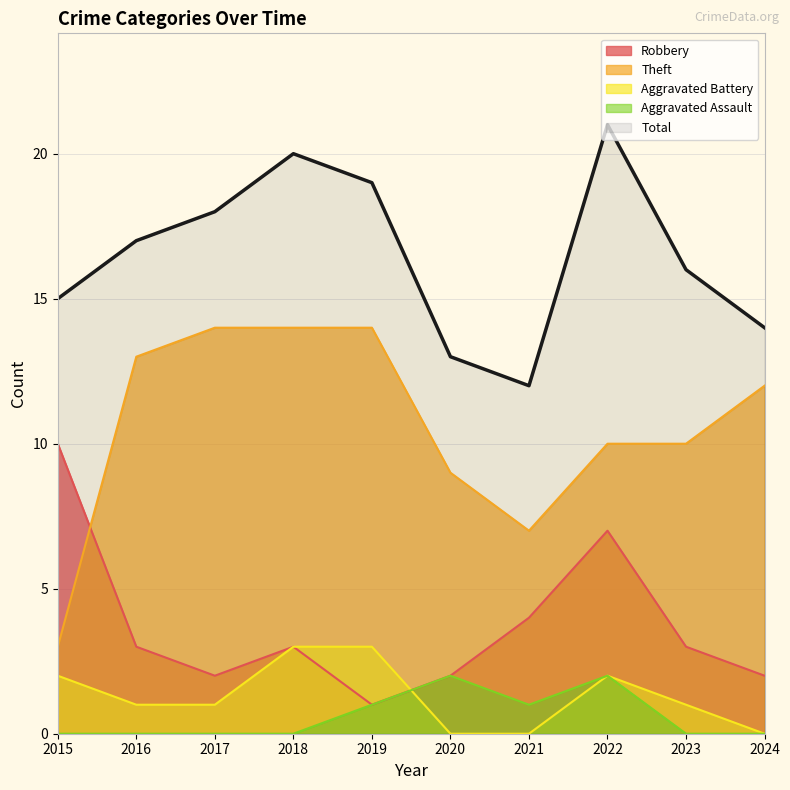

The Robbery series shows 2 at 2021. True or false?

False